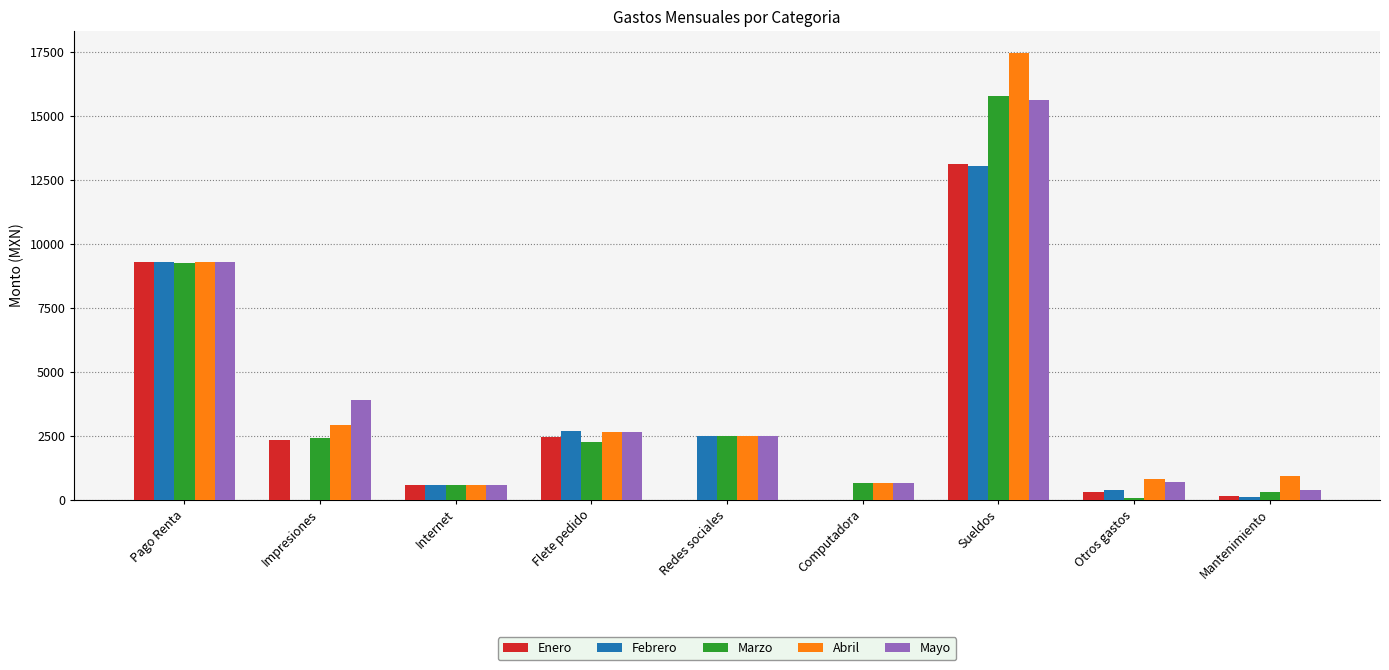

What is the average value of the Enero series?

3128.5